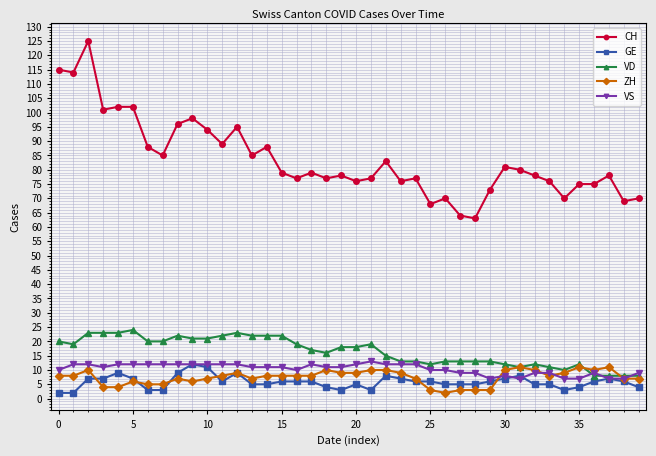

True or false: VD has more than 2 points higher than both neighbors.

True